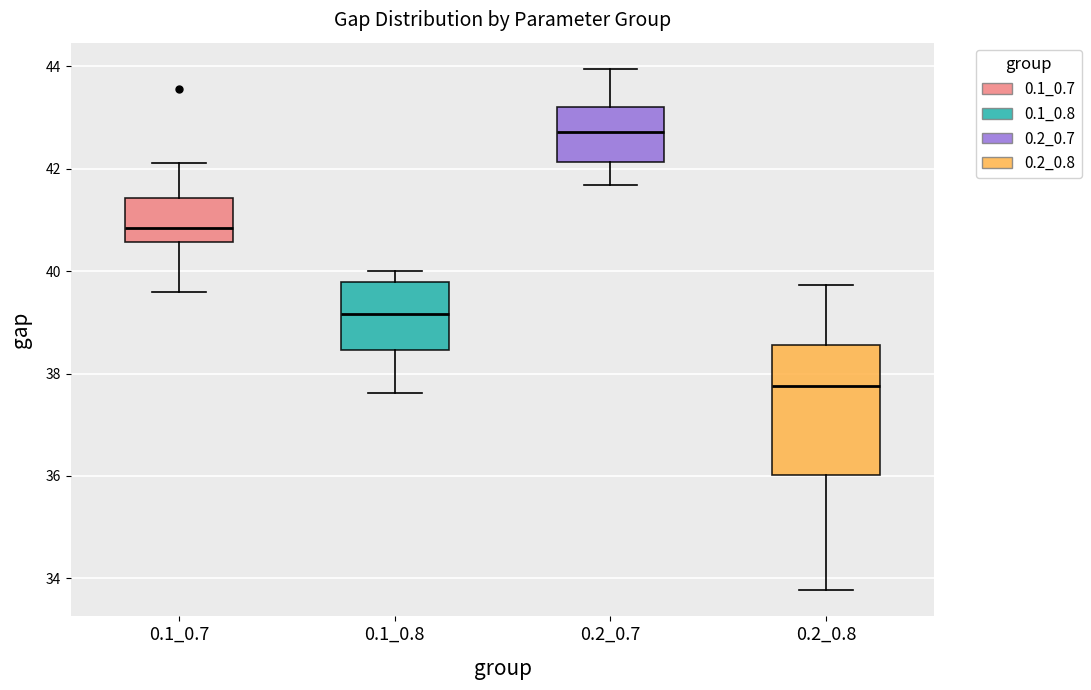

Reading left to right, read every box against the y-axis: the position of its median line, the range the box covers, and the ends of its whiskers. The values are not printed on the chart, so give them approximately, as read against the axis.

0.1_0.7: median 40.8, box 40.6 to 41.4, whiskers 39.6 to 42.2
0.1_0.8: median 39.2, box 38.4 to 39.8, whiskers 37.6 to 40.0
0.2_0.7: median 42.8, box 42.2 to 43.2, whiskers 41.6 to 44.0
0.2_0.8: median 37.8, box 36.0 to 38.6, whiskers 33.8 to 39.8